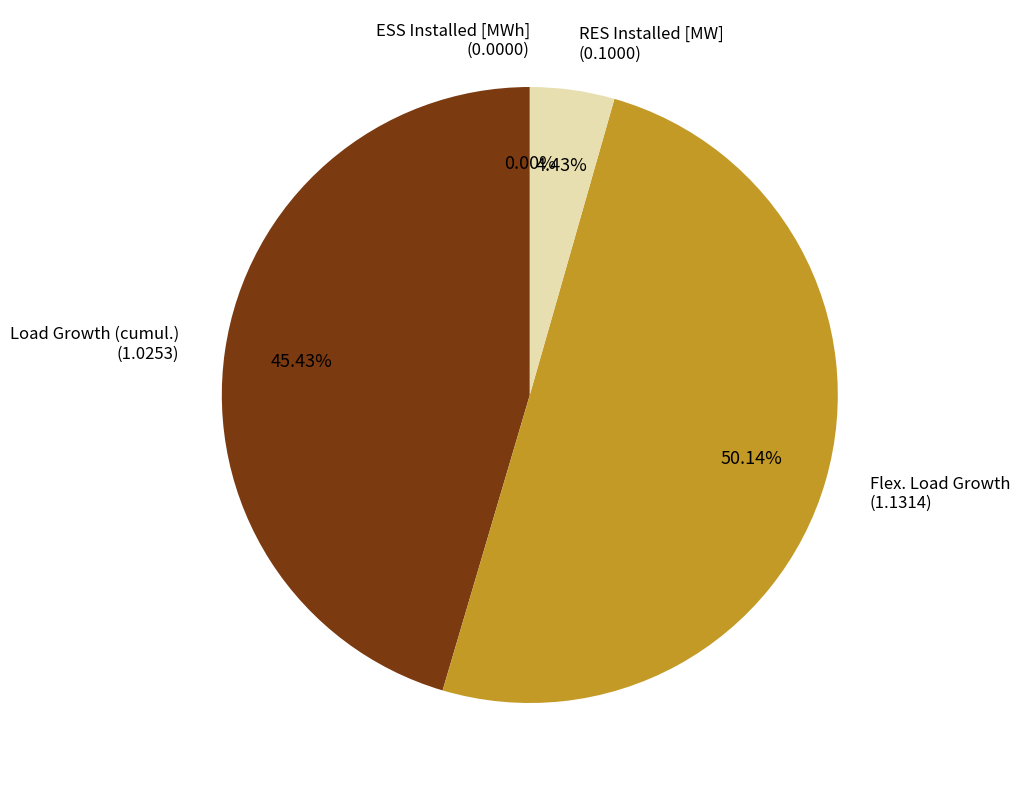

Is Flex. Load Growth the majority of the pie?

Yes